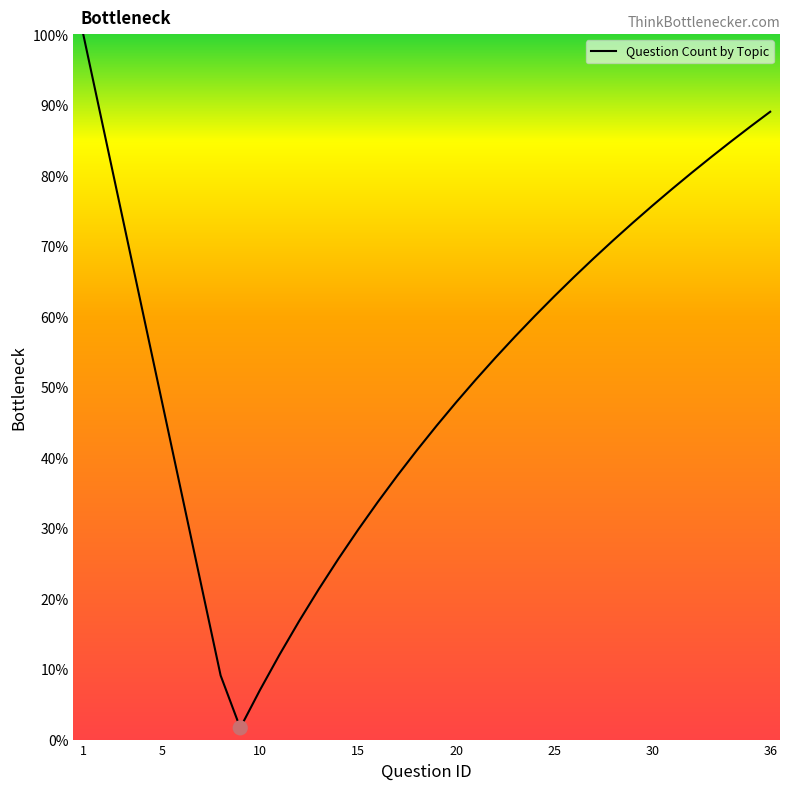

What is the greatest value displayed?

100.0